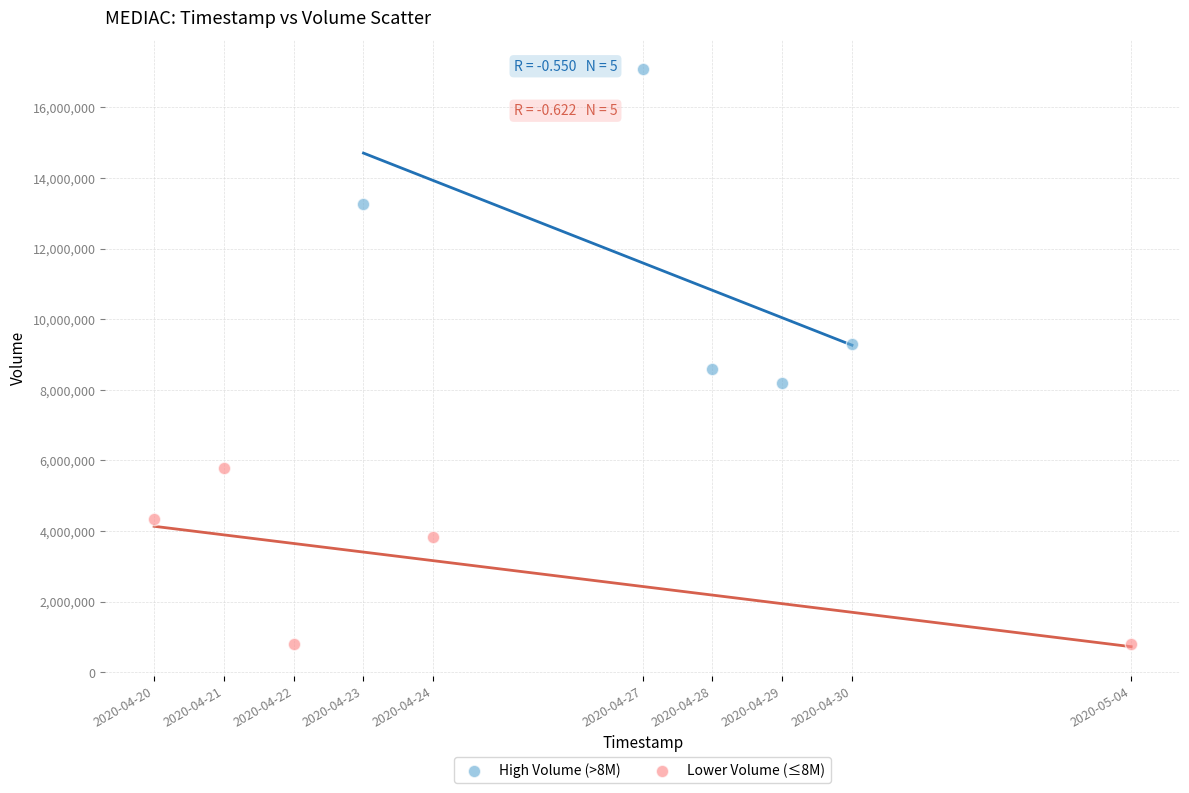

Which series contains the highest Y value?

High Volume (>8M)